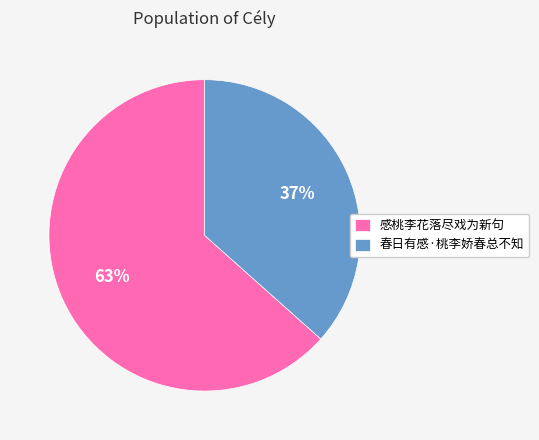

To the nearest percent, what is the combined percentage of 春日有感·桃李娇春总不知 and 感桃李花落尽戏为新句?

100%